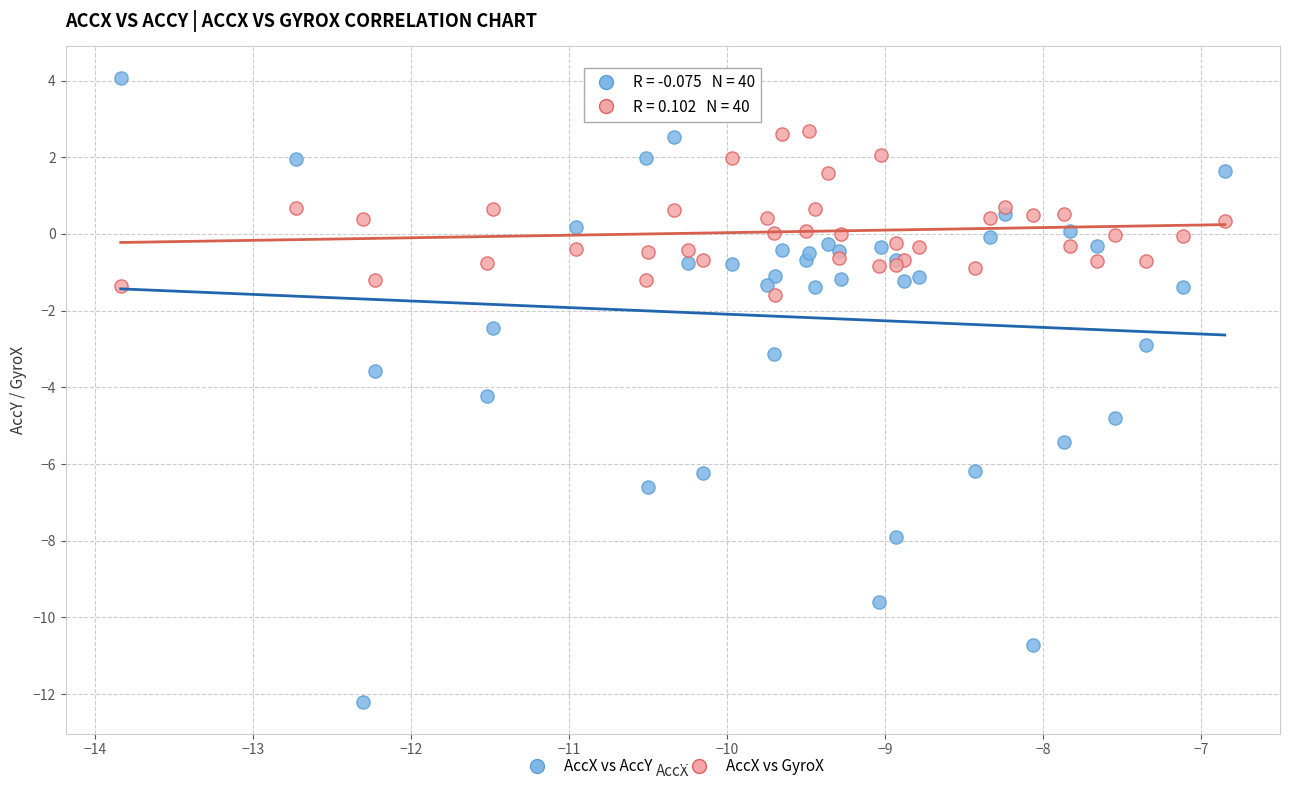

Which series has the largest Y range (max minus min)?

AccX vs AccY